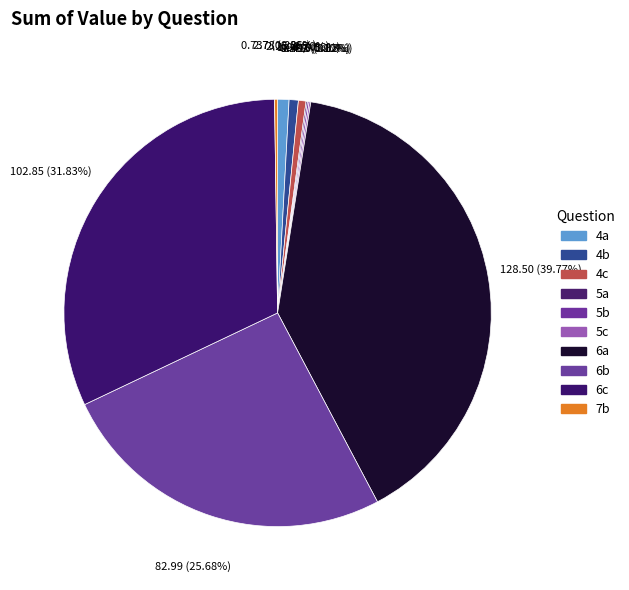

Which slice is the largest?

6a